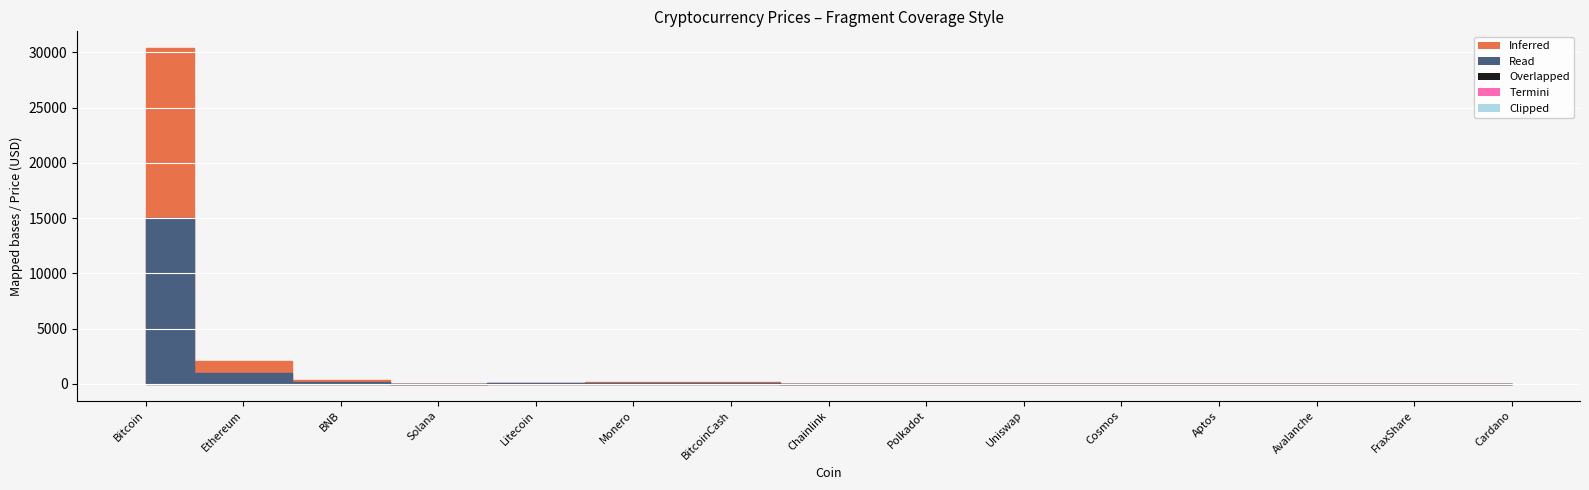

What position from the right is Aptos?

4